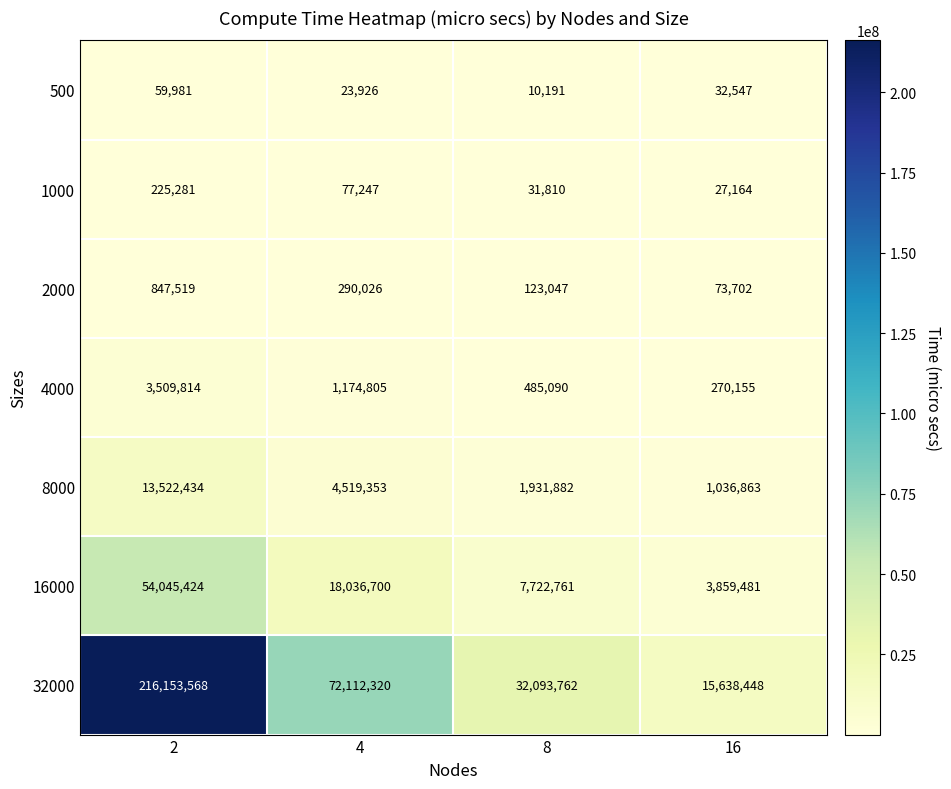

Which series has the largest total across all categories?

32000